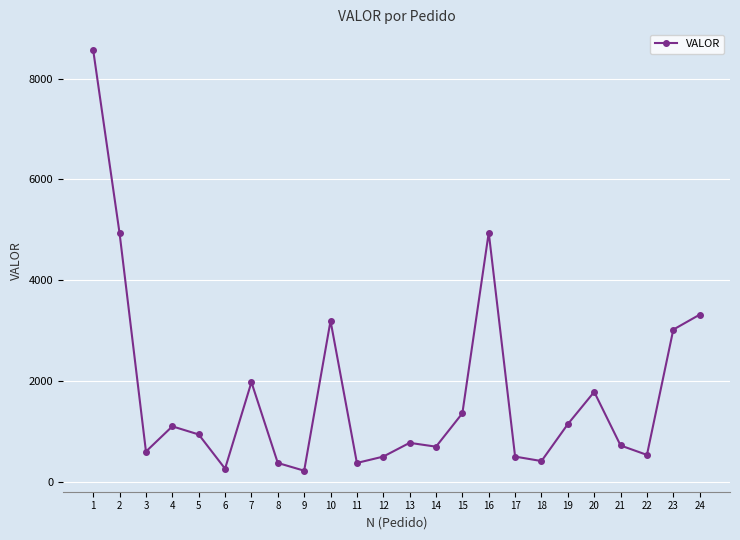

What is the difference between the maximum and second lowest values?

8299.6